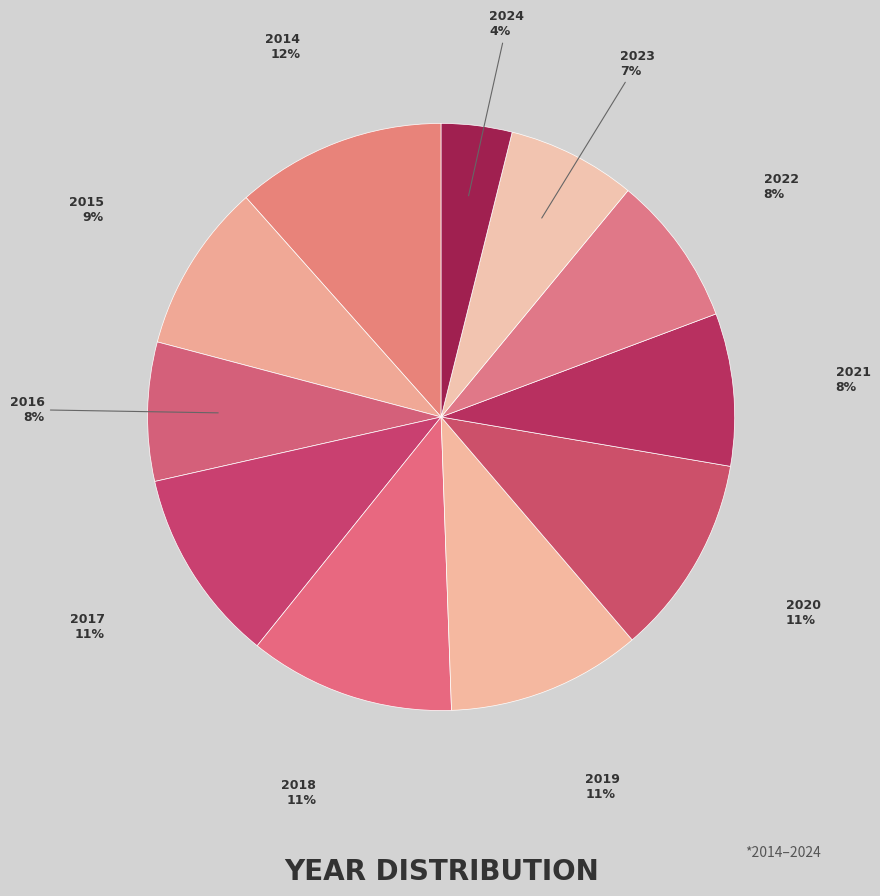

Which category has the biggest portion of the pie?

2014